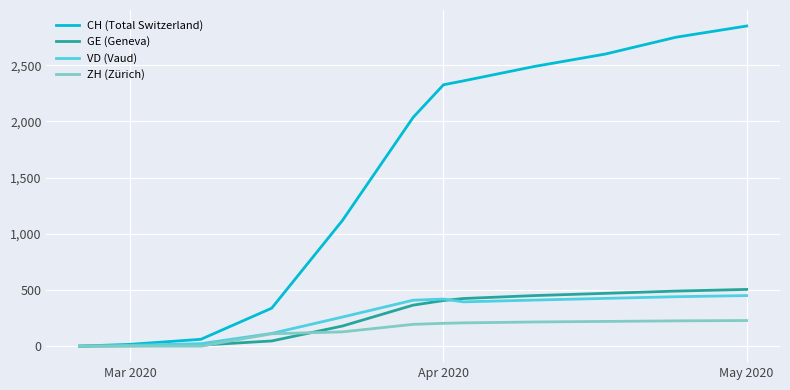

Which series has the largest total across all categories?

CH (Total Switzerland)